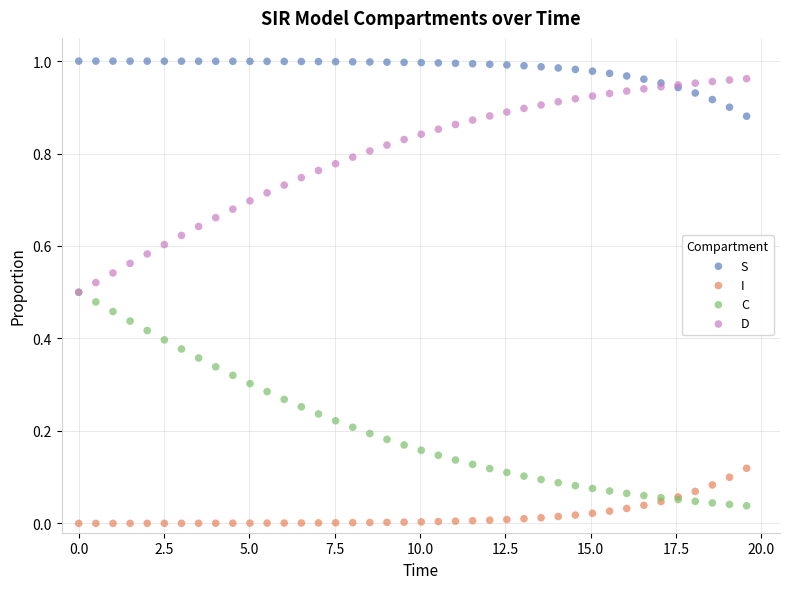

Which series reaches the maximum Y coordinate?

S